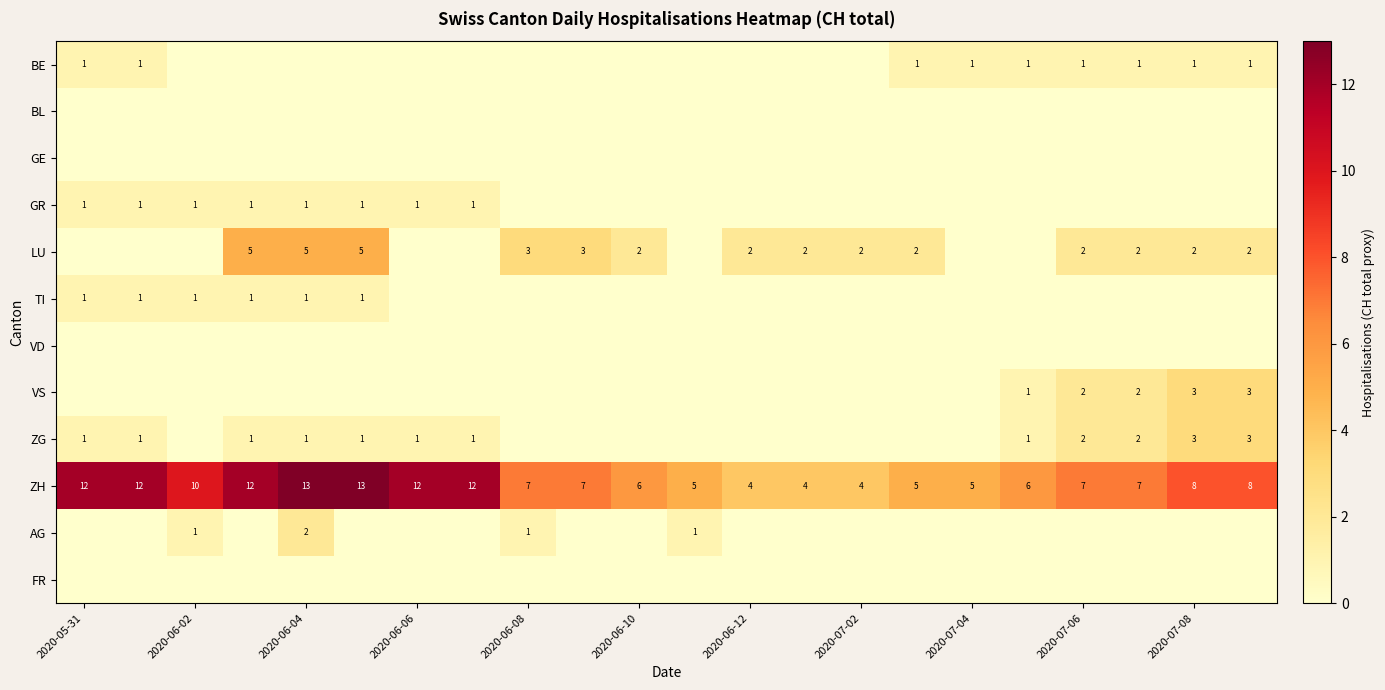

Rank the series by their maximum value, from highest to lowest.

ZH, LU, VS, ZG, AG, BE, GR, TI, BL, GE, VD, FR